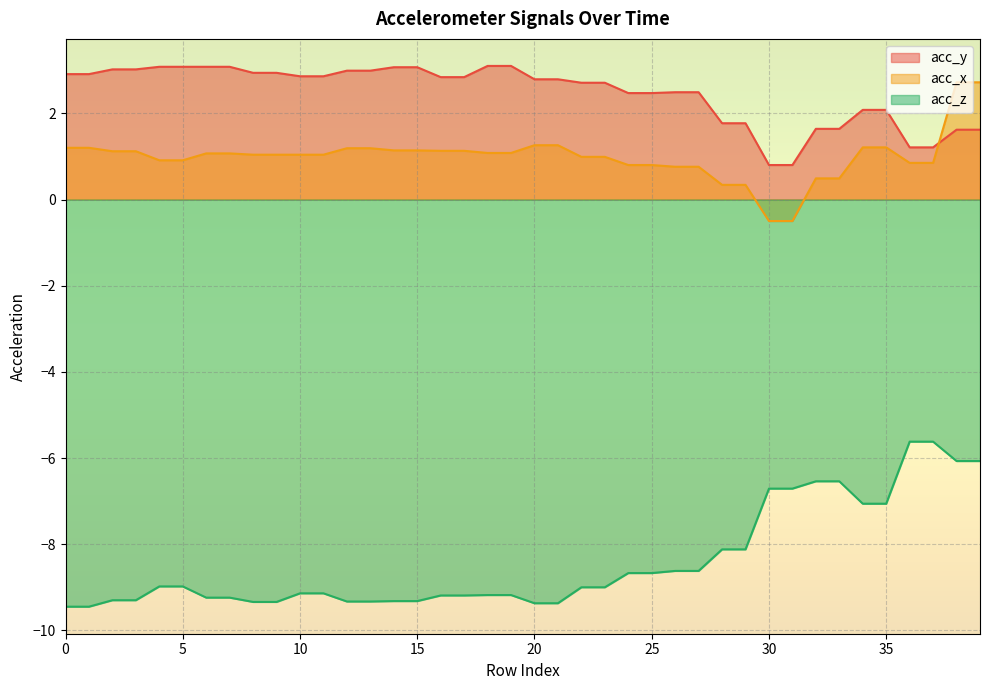

How many series are shown in this chart?

3